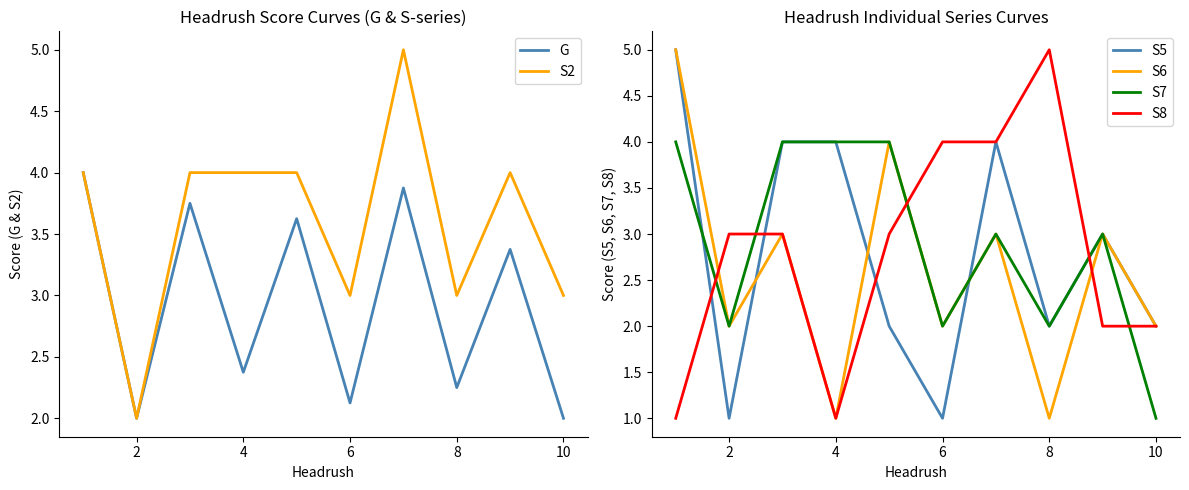

Is the value of S2 at 7 greater than the value of S6 at 4?

No